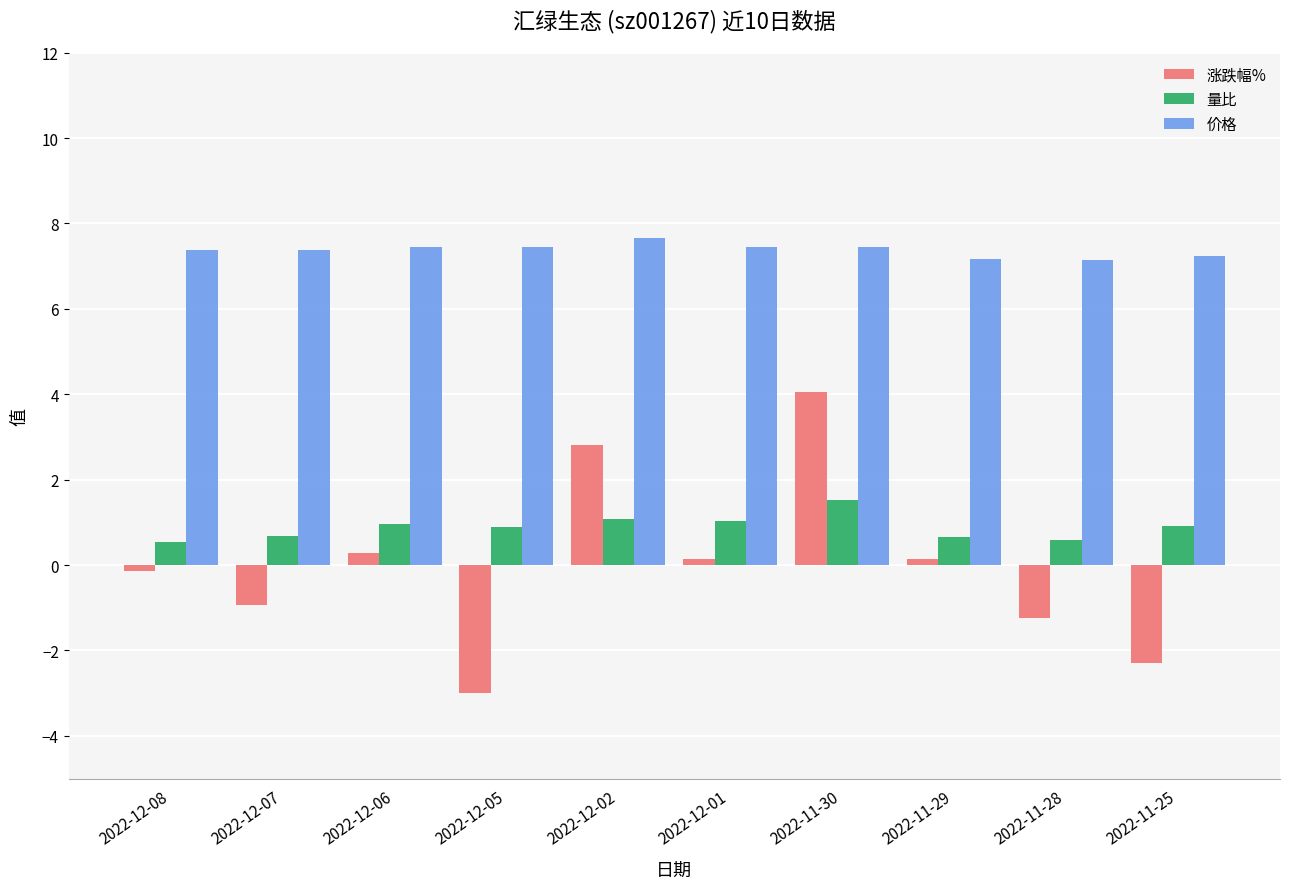

What are all the series names shown in the legend?

涨跌幅%, 量比, 价格